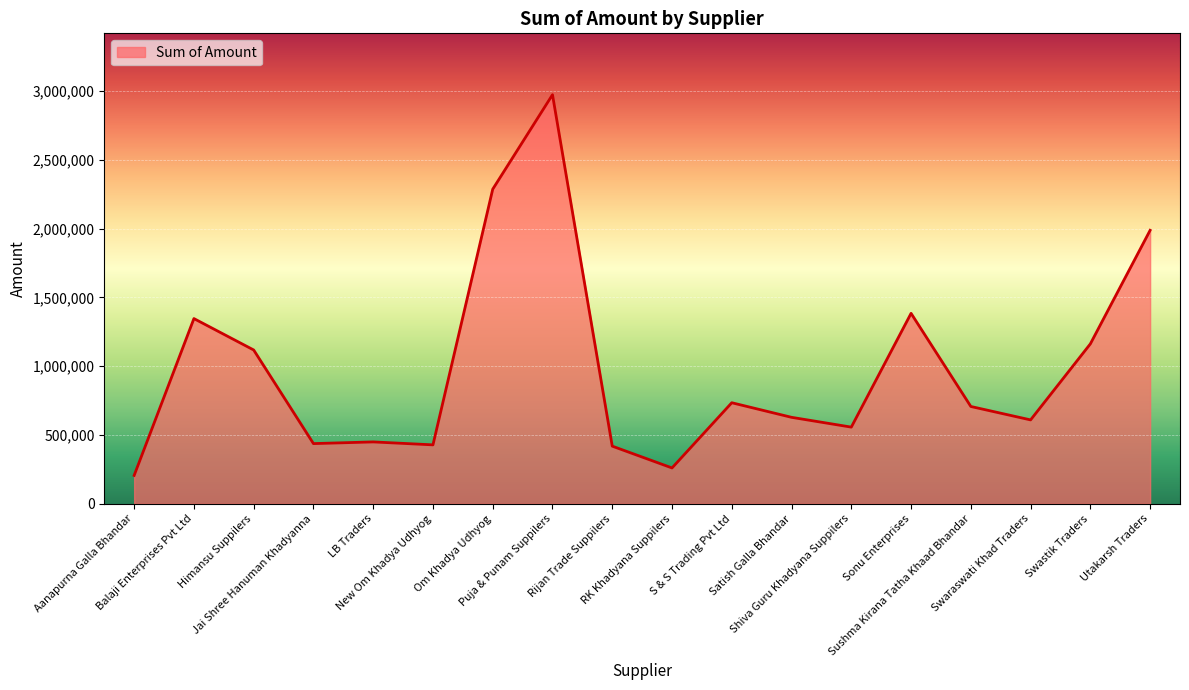

What is the maximum value shown in the chart?

2973800.0